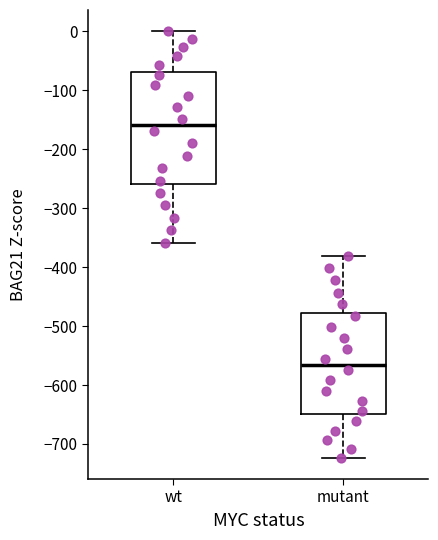

Which box is the tallest, from its lower edge to its upper edge?

wt